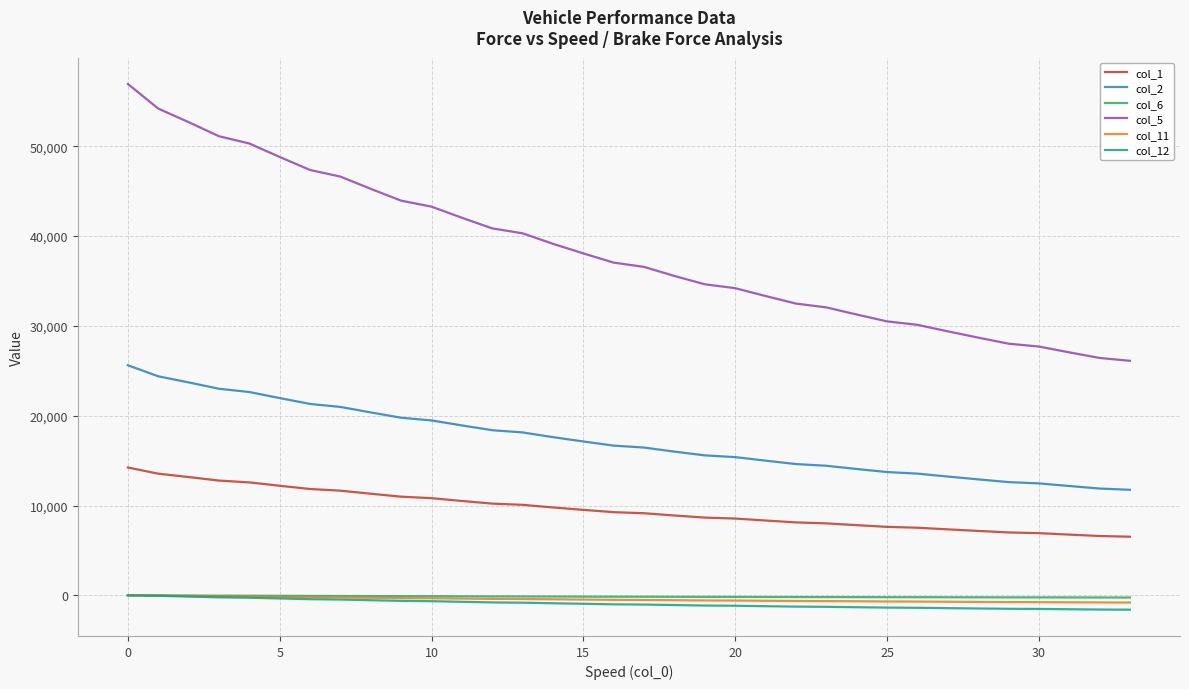

True or false: col_5 and col_11 cross at least once.

False